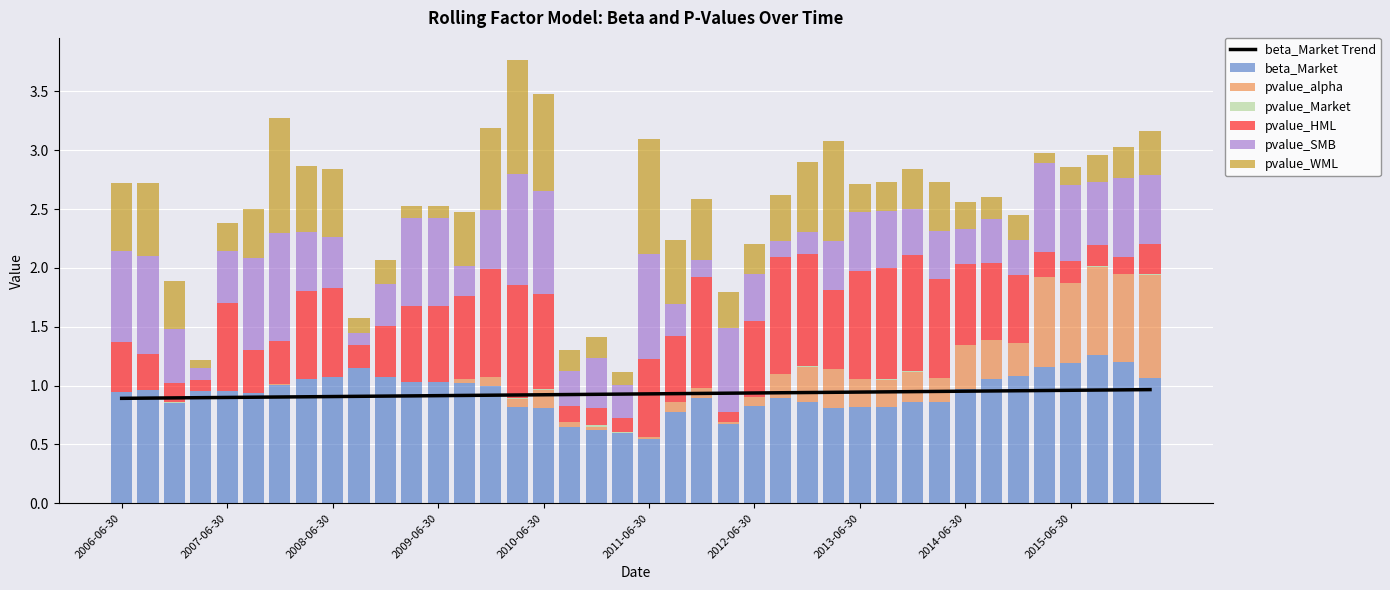

What is the label of the 5th bar from the left?

2007-06-30